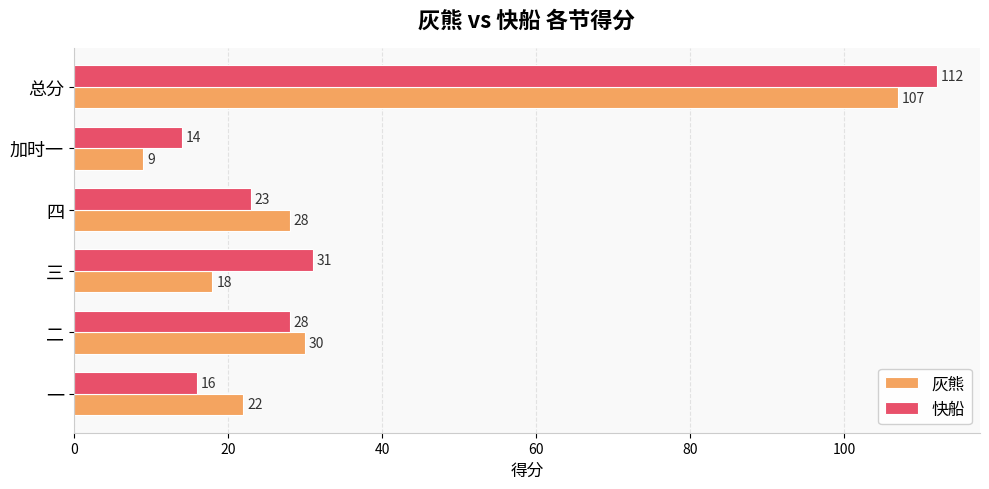

What is the lowest value of the 灰熊 series?

9